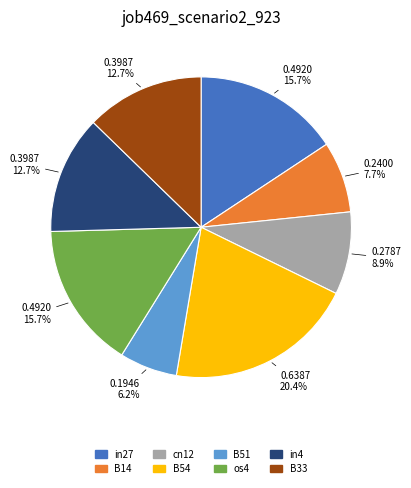

Is it true that os4 is 2% of the pie?

False